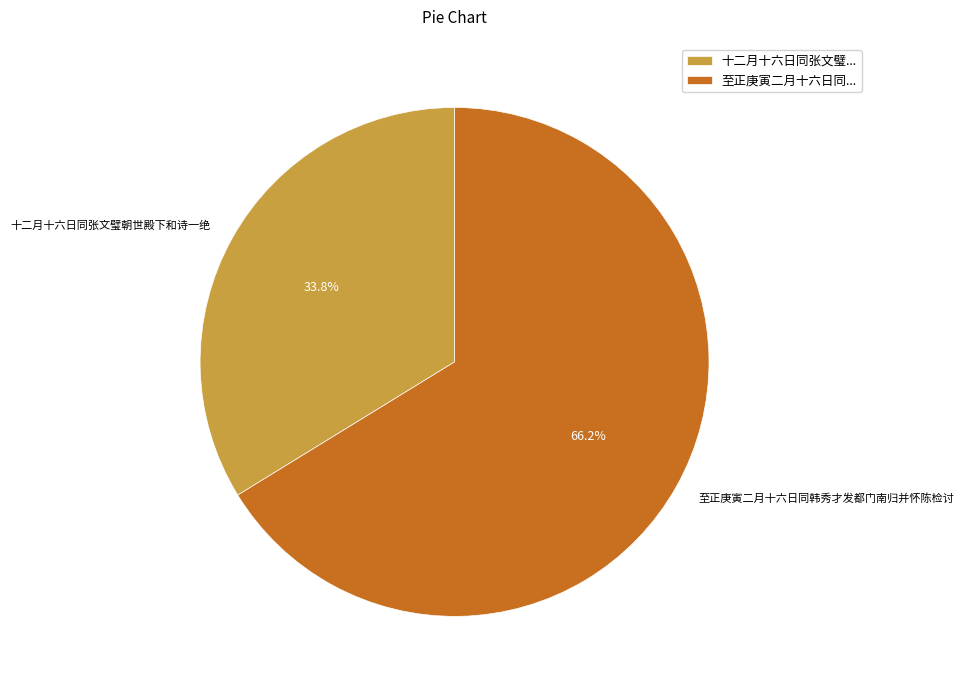

What is the largest slice in the pie chart?

至正庚寅二月十六日同韩秀才发都门南归并怀陈检讨